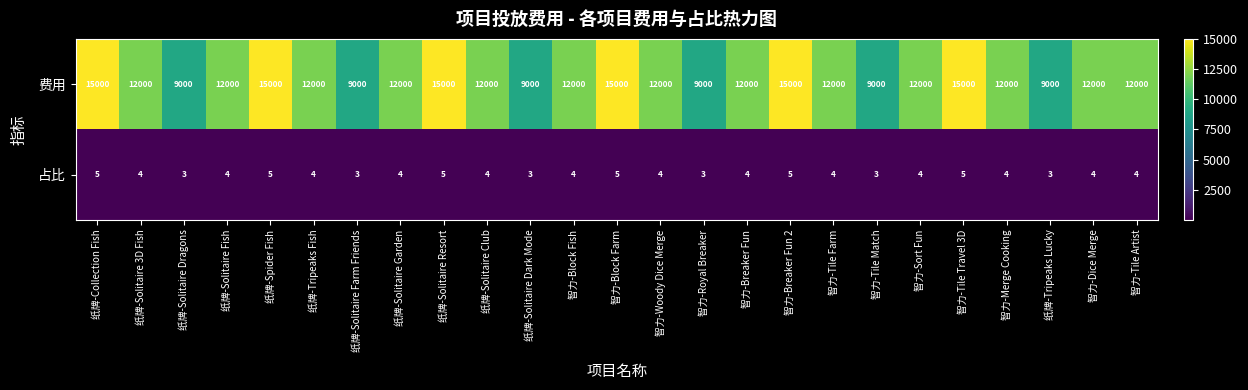

What is the difference between the highest and lowest values at 智力-Merge Cooking?

11996